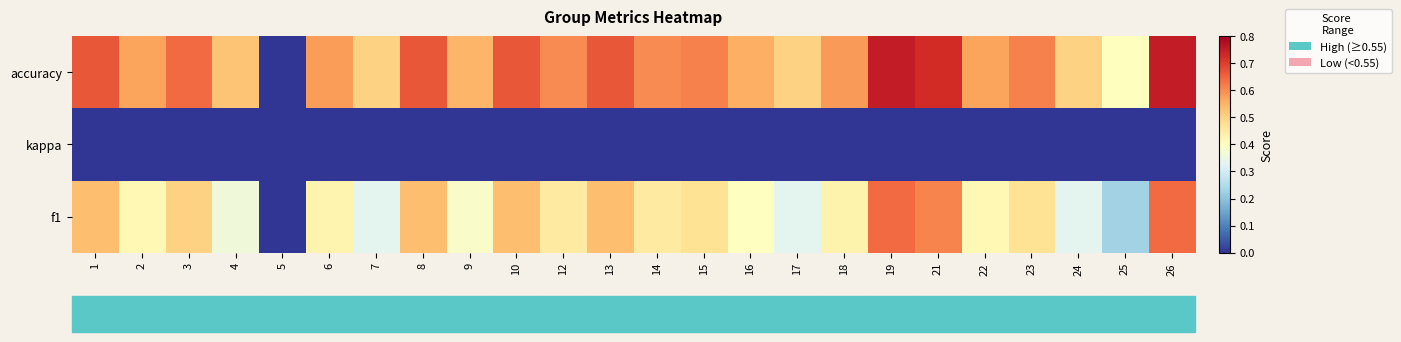

Which series changed the most between 15 and 17?

f1